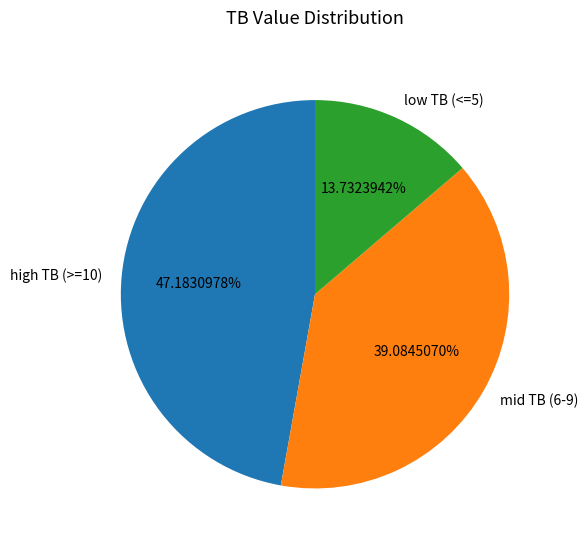

Rank the categories by value from highest to lowest.

high TB (>=10), mid TB (6-9), low TB (<=5)